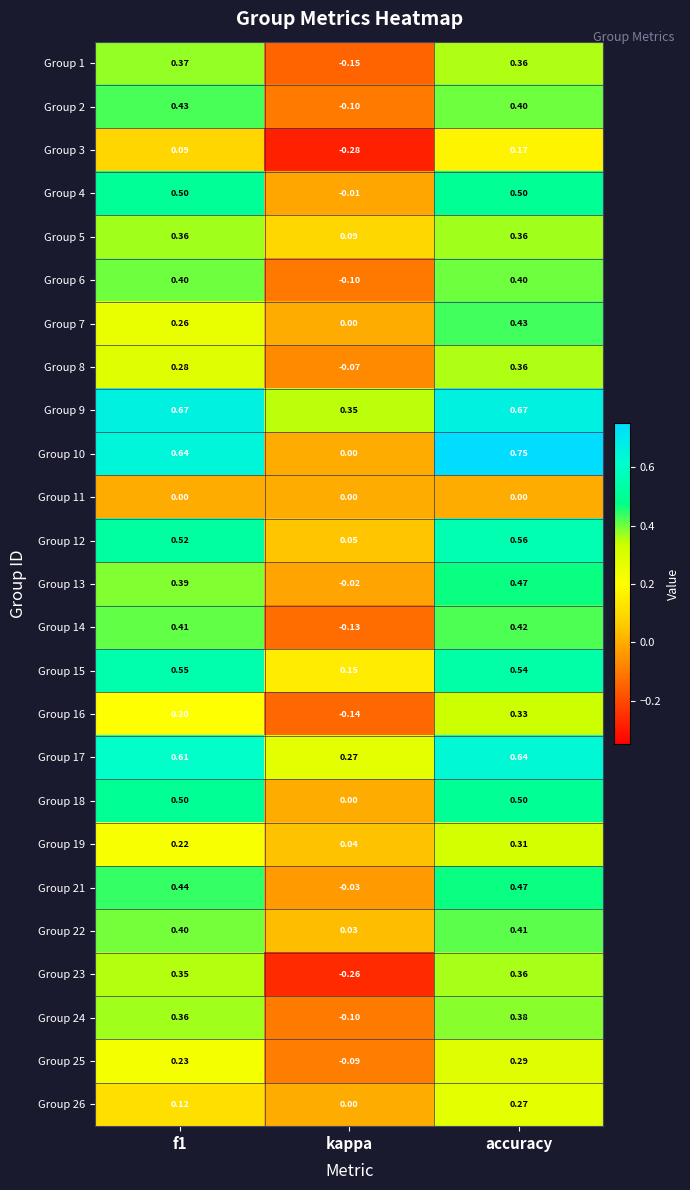

At which label is Group 16 closest to 0?

kappa